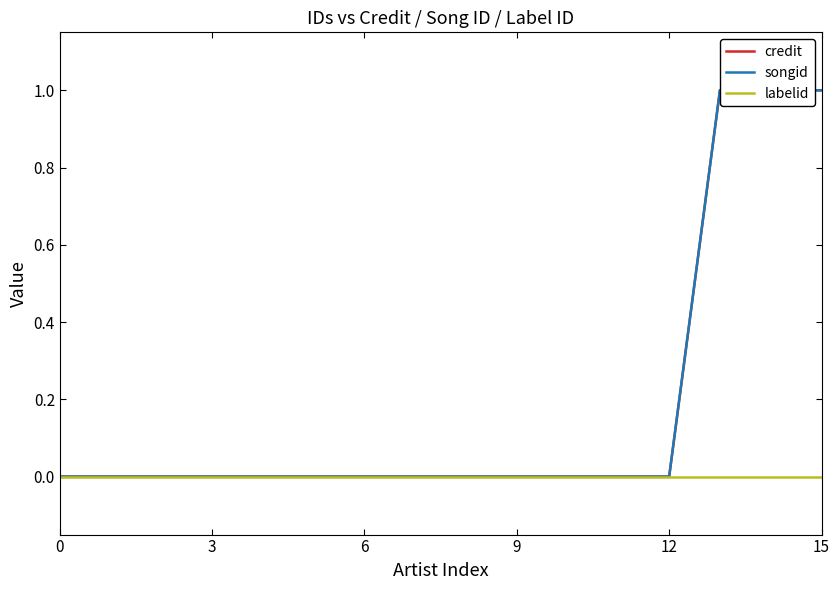

At which category is the sum across all series the highest?

13